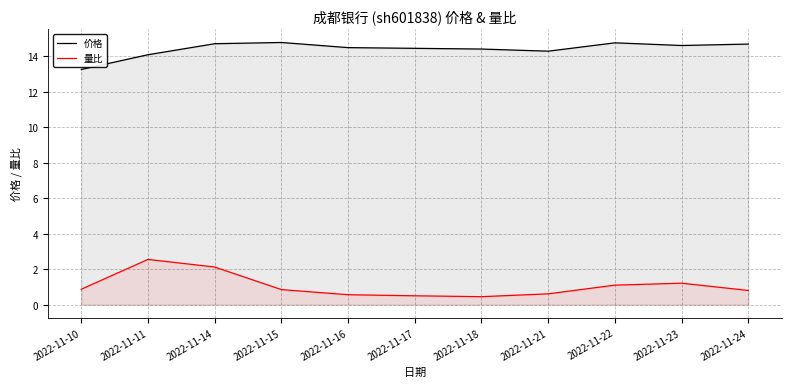

At how many categories does at least one series exceed 13?

11